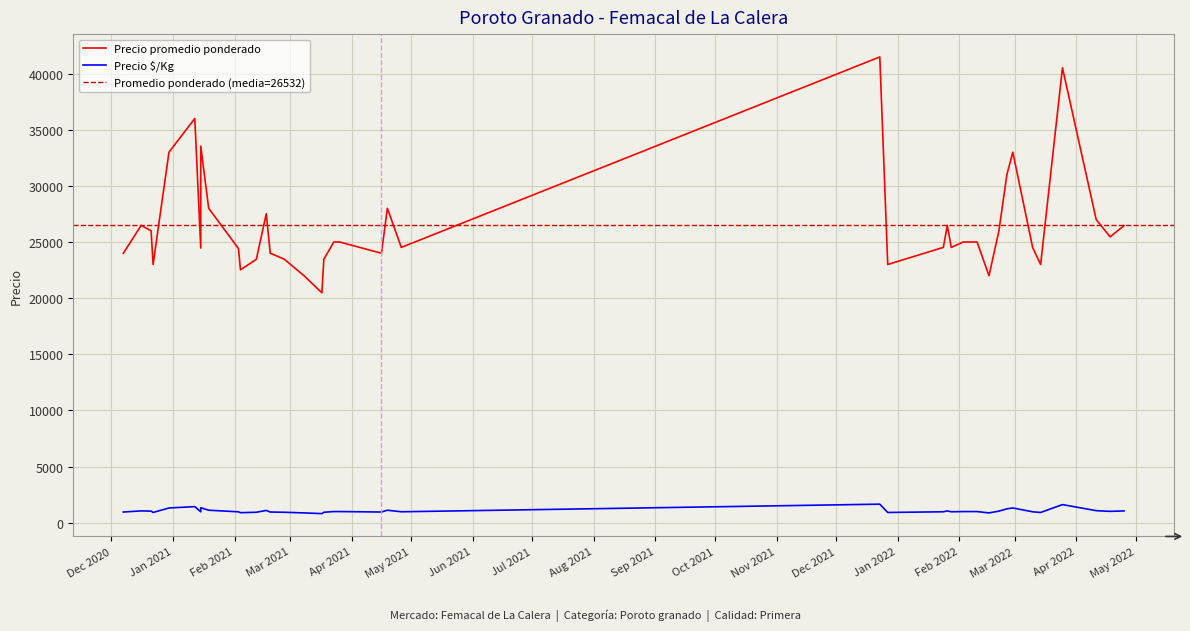

True or false: Precio $/Kg has more than 2 interior local peaks.

True